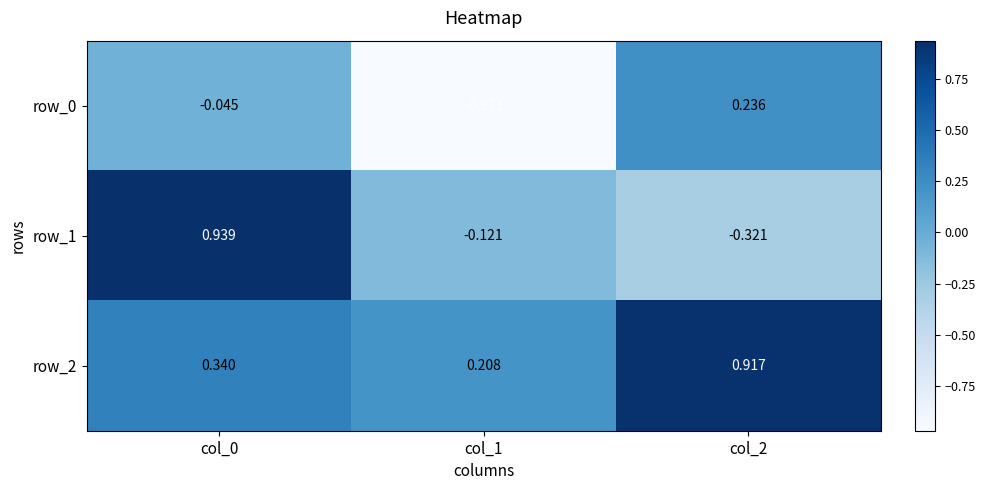

How many values in row_0 are above zero?

1